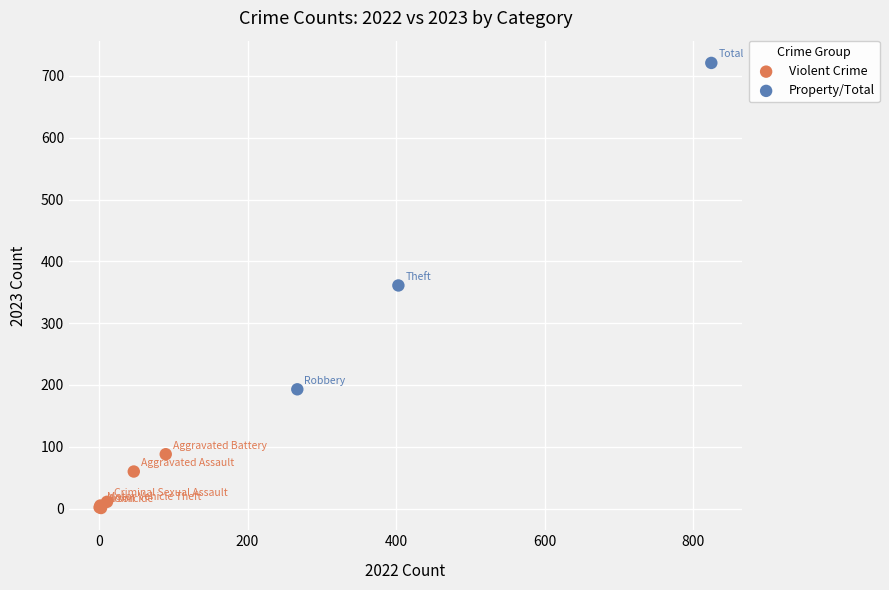

Which series contains the highest Y value?

Property/Total